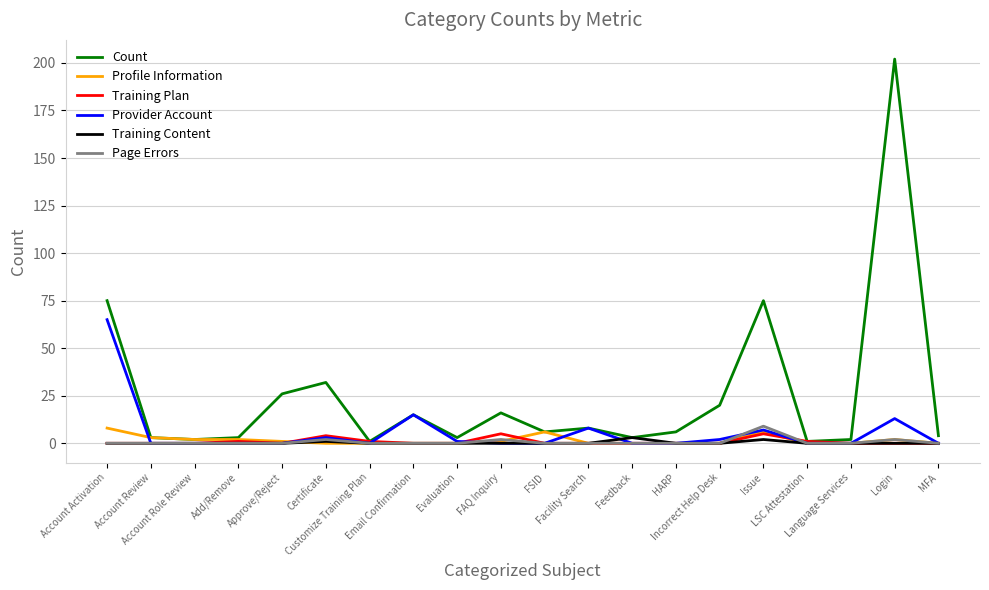

Which label corresponds to the largest value in the chart?

Login